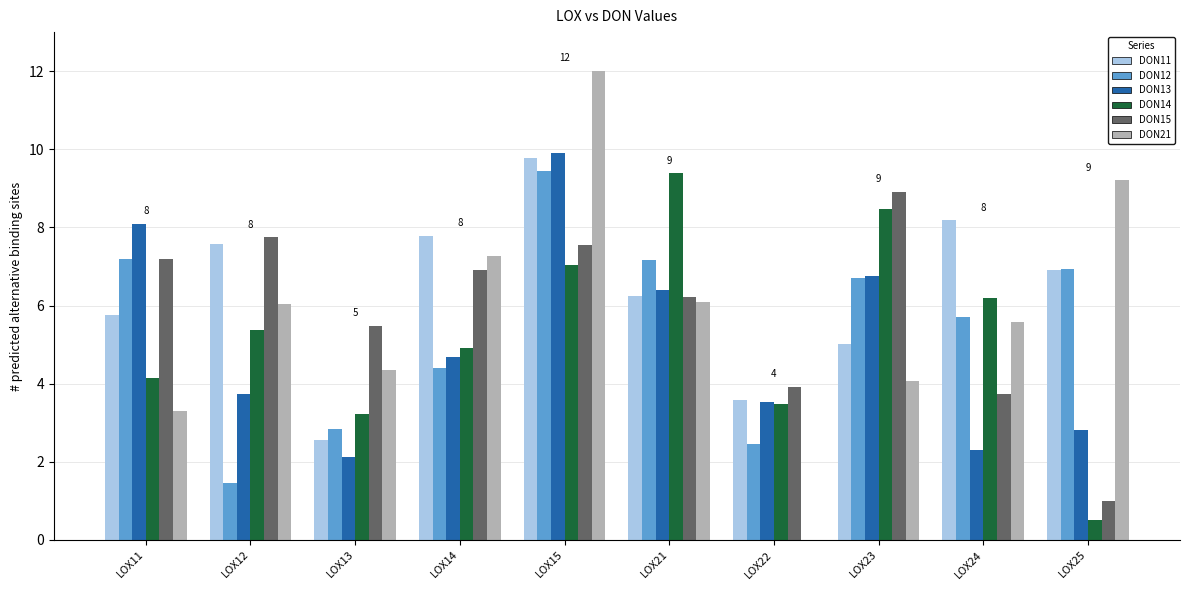

What is the total value across all series at LOX24?

31.7